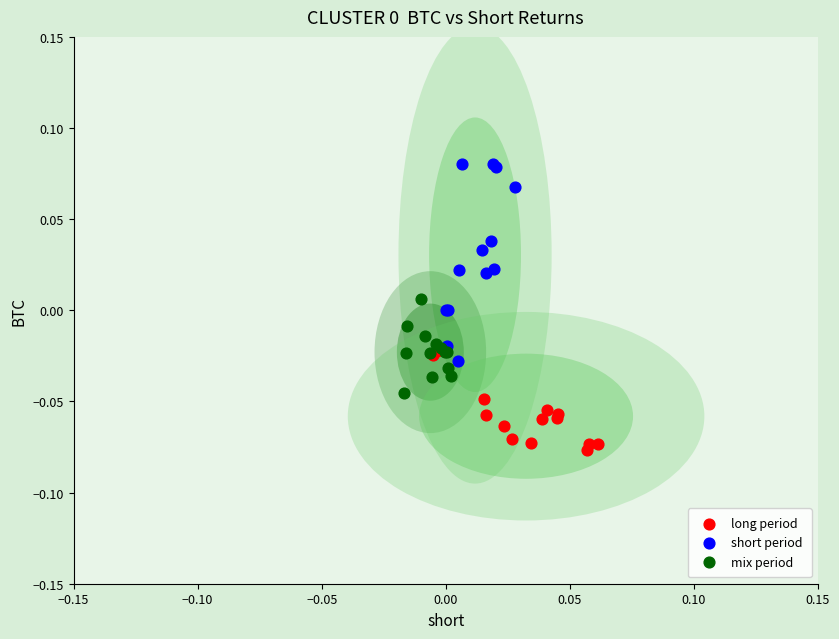

Which series contains the lowest Y value?

long period